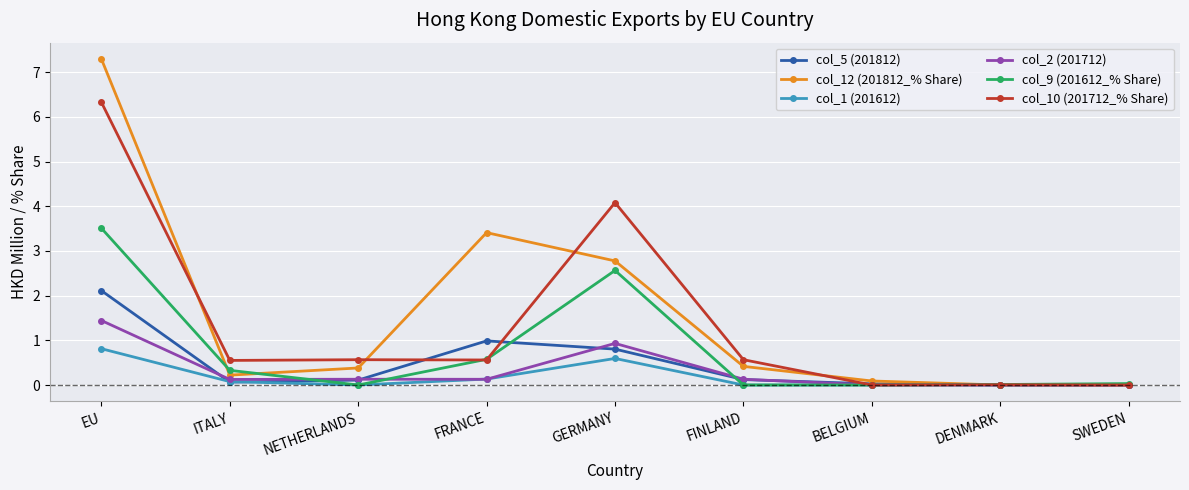

Where is col_5 (201812) nearest to the value 1?

FRANCE